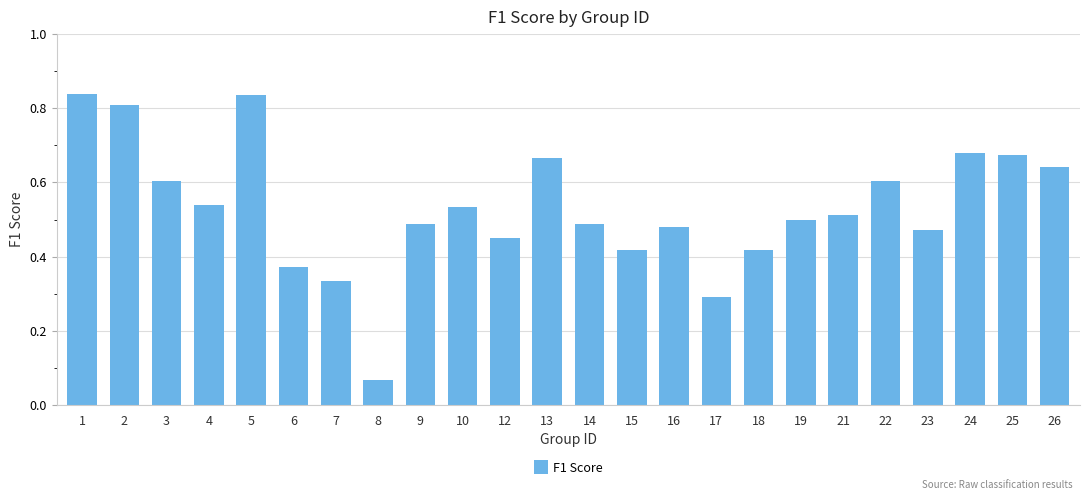

Which label corresponds to the smallest value in the chart?

8